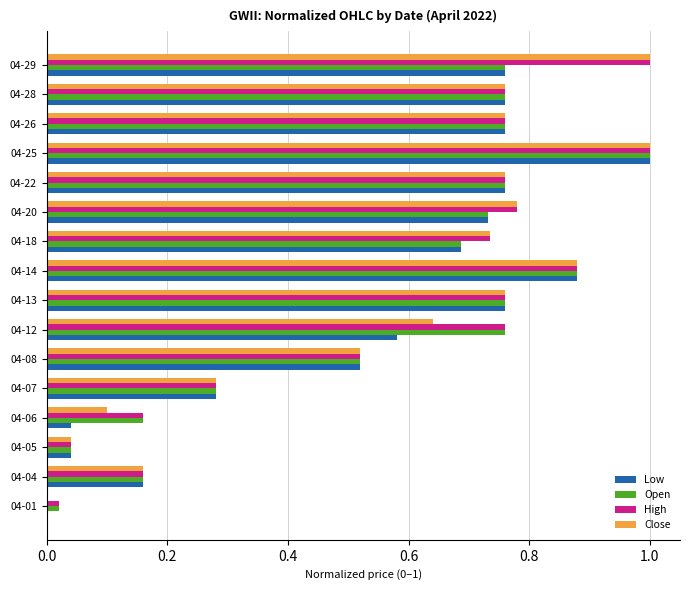

What is the sum of the Close values at 04-14 and 04-04?

1.0